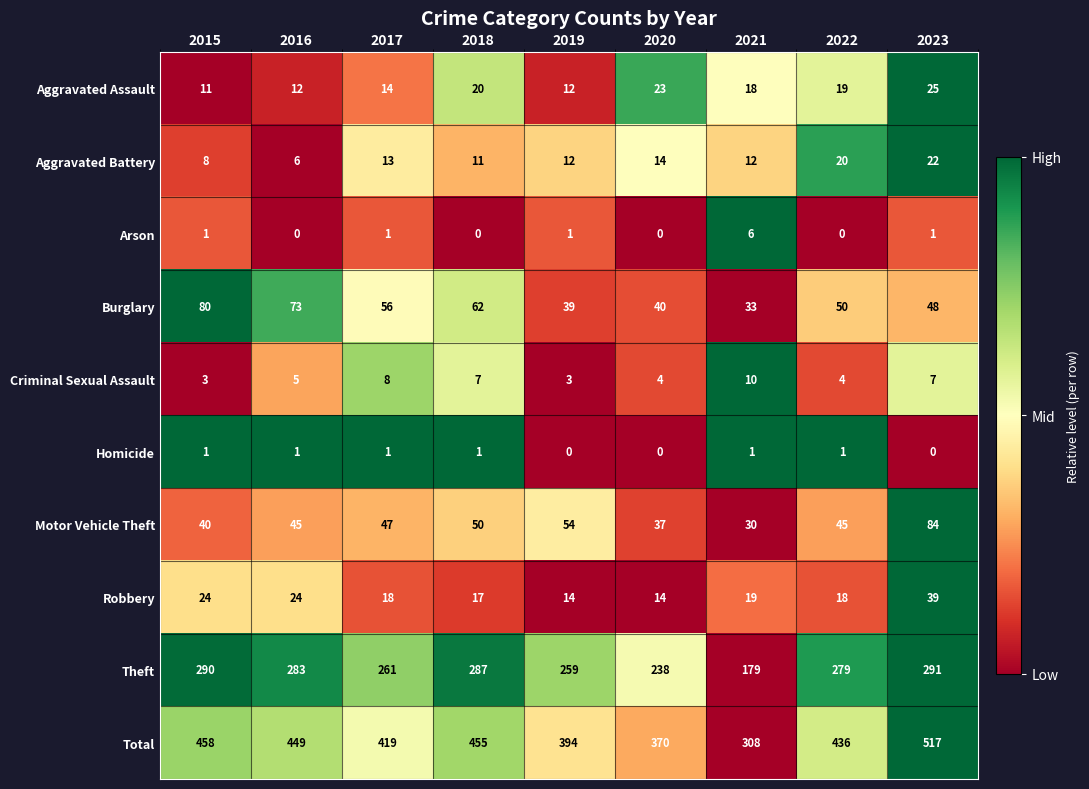

At which category is the sum across all series the highest?

2023